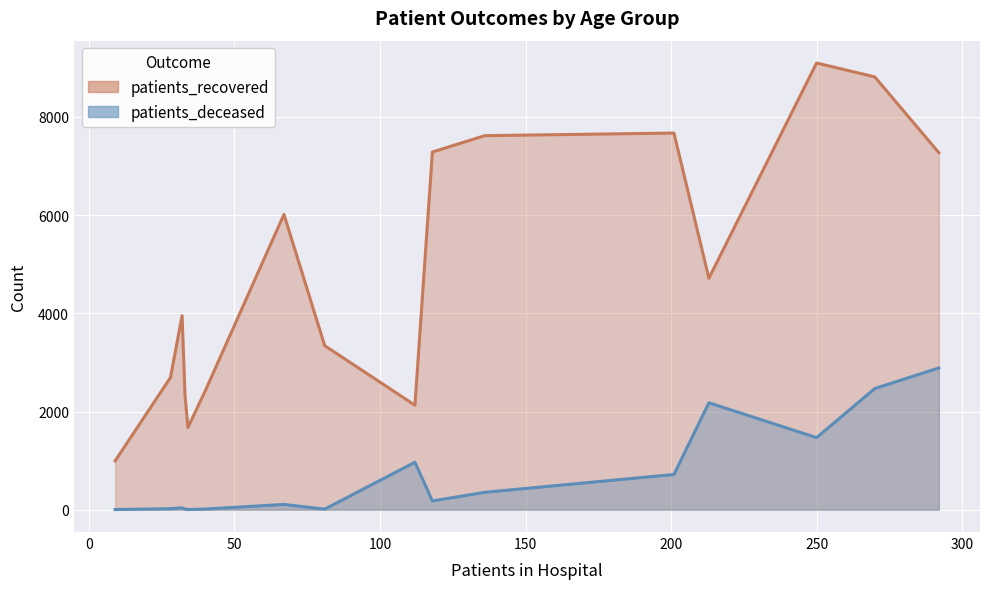

True or false: patients_recovered has more than 1 interior local peaks.

False